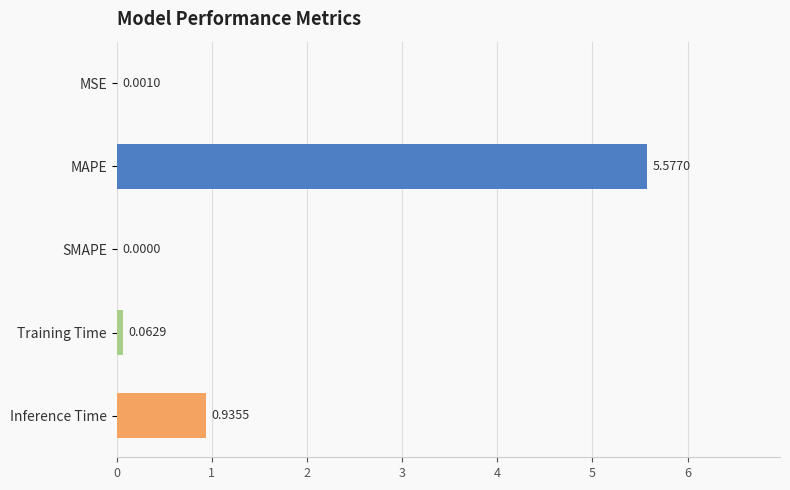

Where is the data nearest to the value 2?

Inference Time